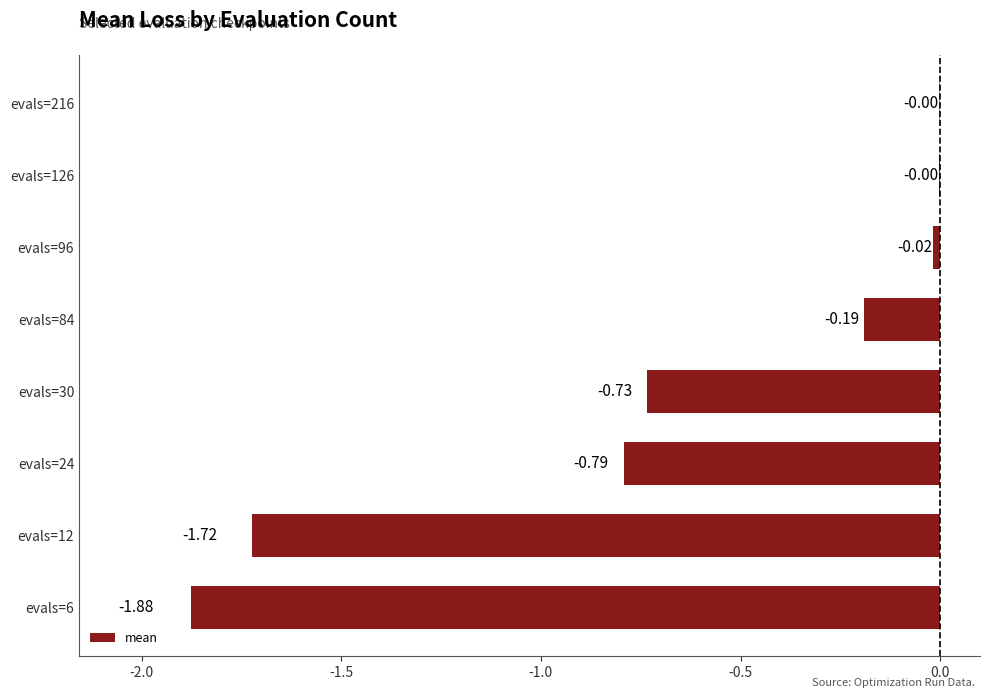

What is the sum of all values?

-5.3